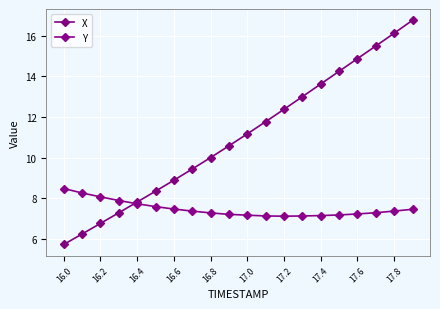

How many distinct data groups are displayed?

2